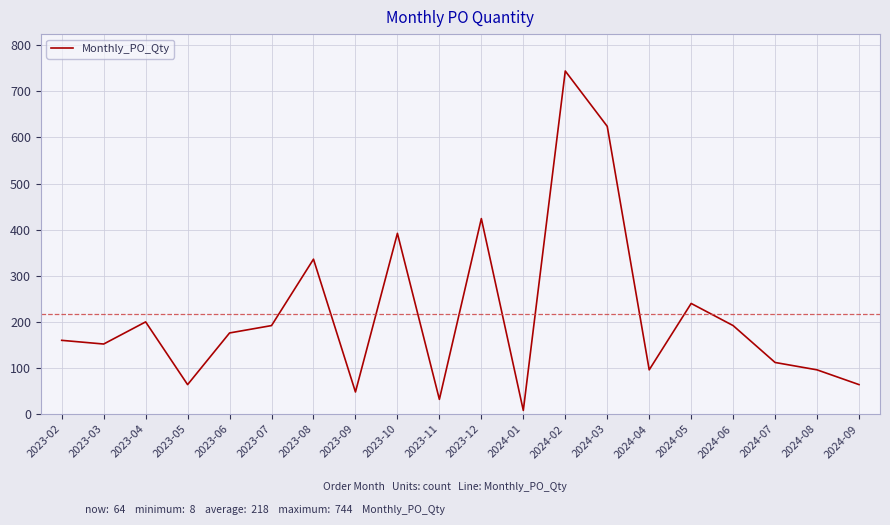

Where is the first local maximum?

2023-04